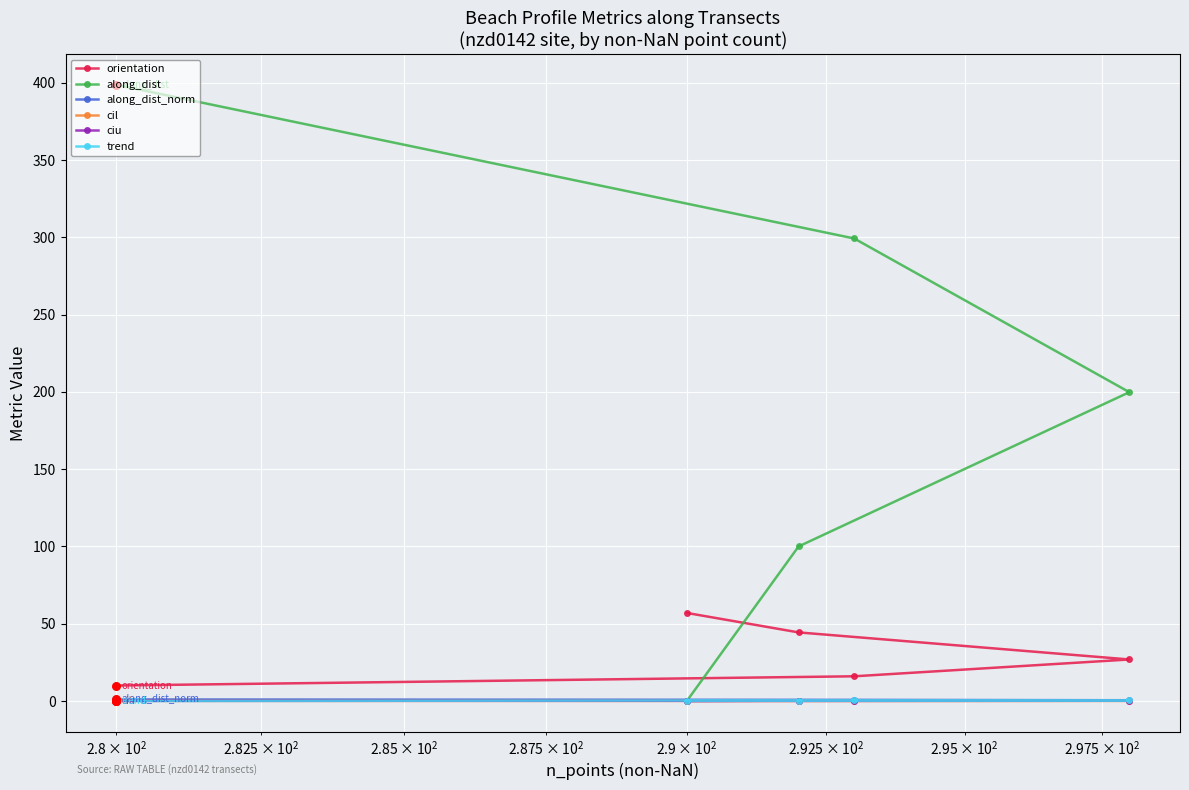

Which series has the largest total across all categories?

along_dist